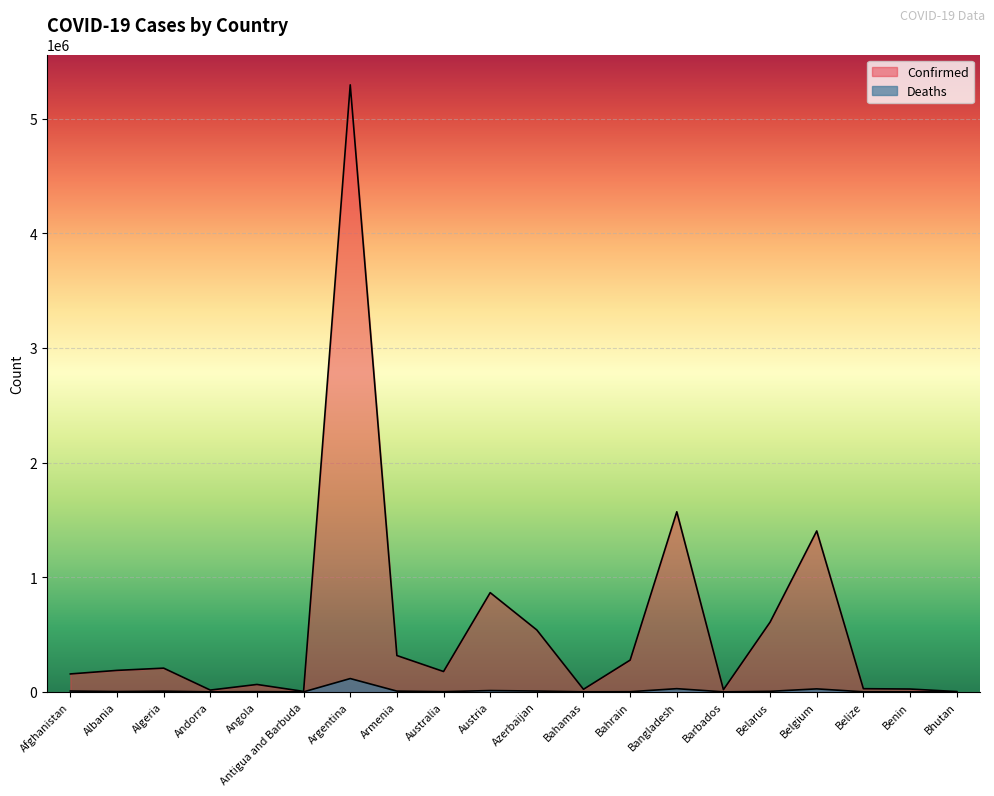

Reading left to right, extract all data points from this chart.

Confirmed: 156392	187363	206878	15618	64583	4072	5293989	316839	177393	865390	539710	22485	276983	1570485	19188	608031	1403548	27673	24804	2622
Deaths: 7284	2944	5936	130	1718	104	116055	6582	1795	11451	7182	657	1393	27887	167	4696	26105	505	161	3